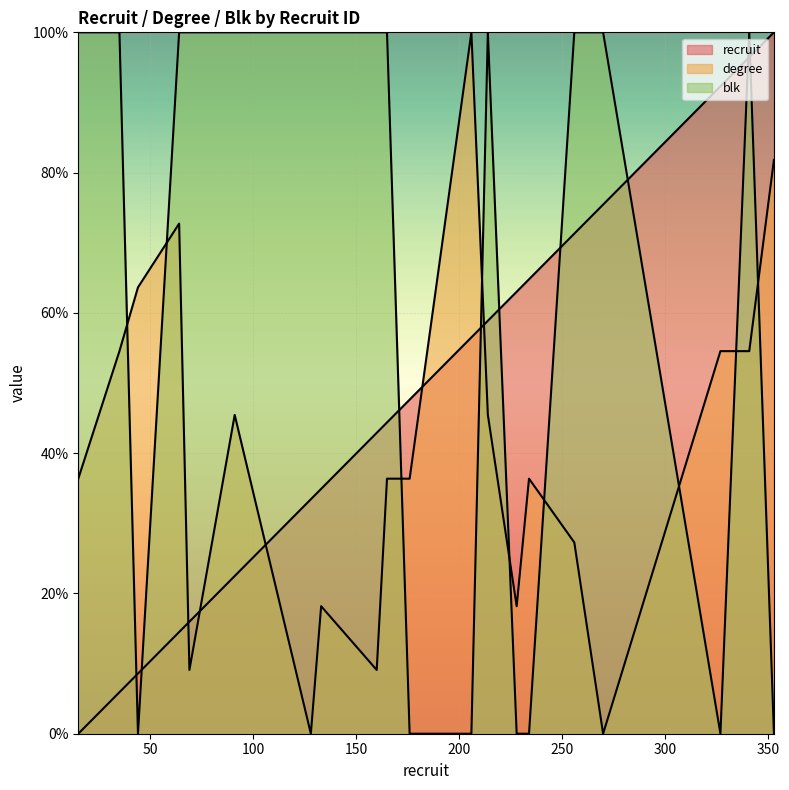

How many times do degree and blk cross each other?

9